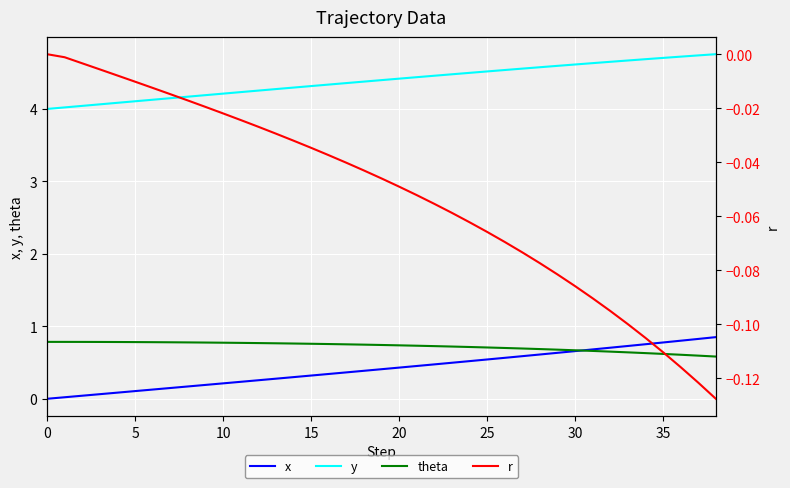

What is the difference between the maximum and minimum values in the y series?

0.8